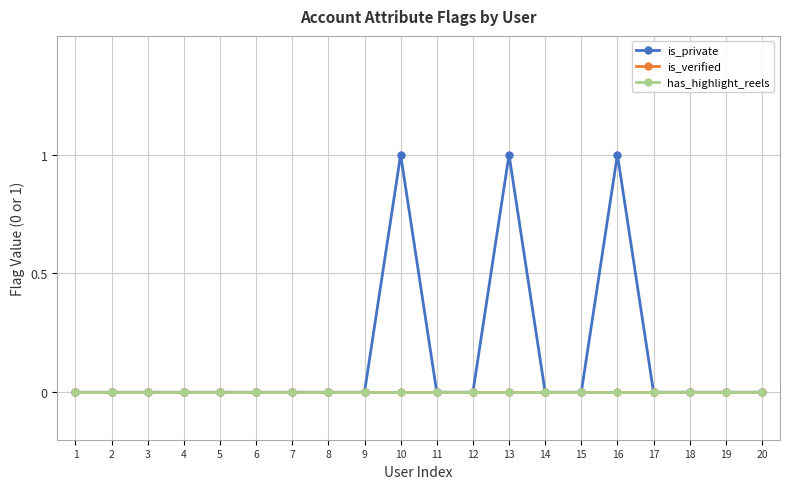

True or false: is_verified and has_highlight_reels intersect in this chart.

False